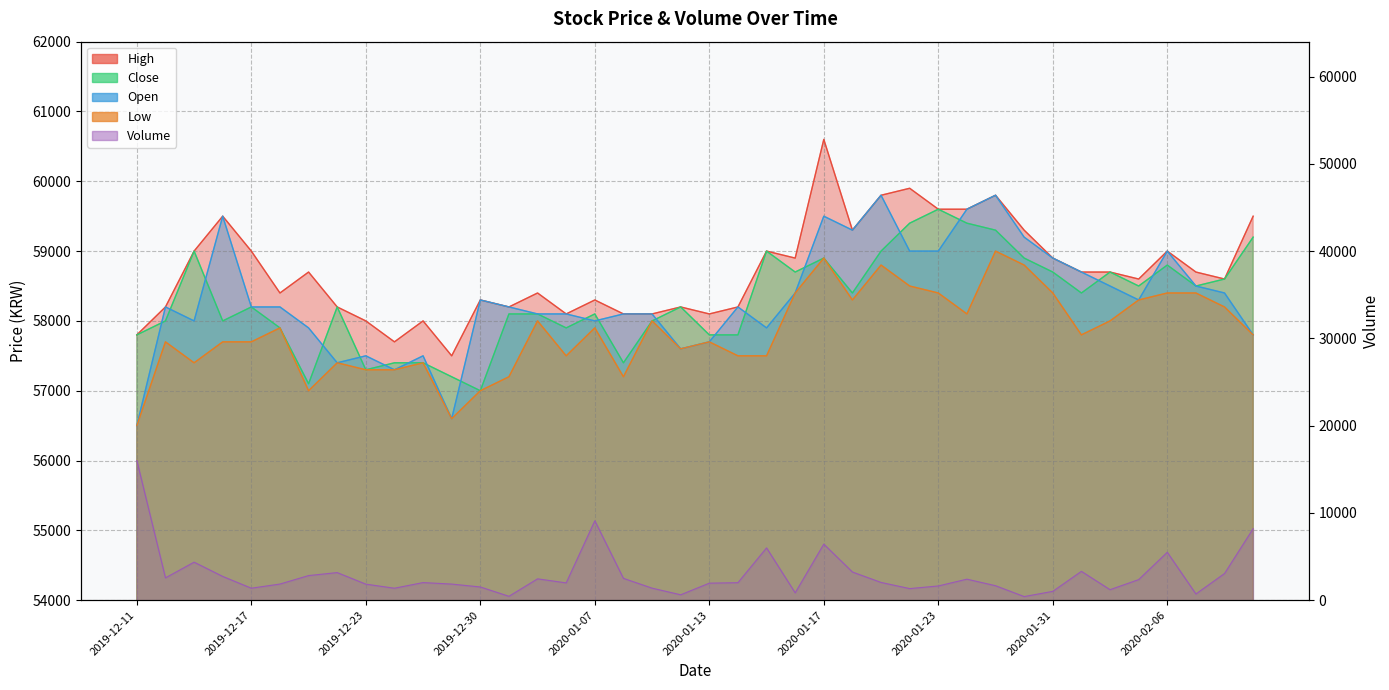

At which category is the sum across all series the highest?

2019-12-11